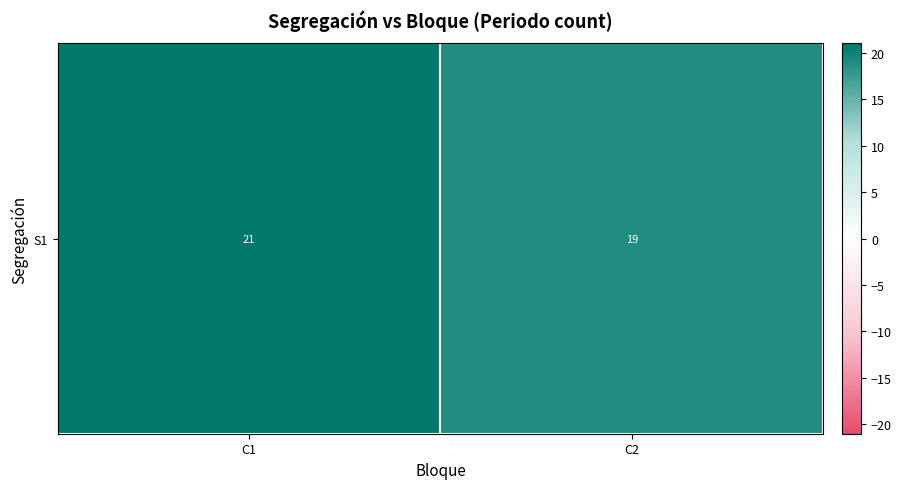

What is the minimum value shown in the chart?

19